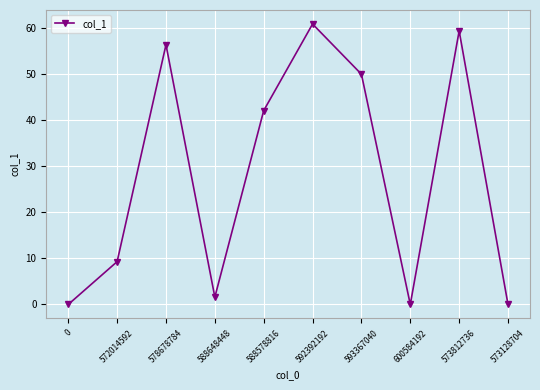

Reading left to right, extract all data points from this chart.

0.0	9.3	56.4	1.6	42.1	60.9	50.0	0.0	59.4	0.0